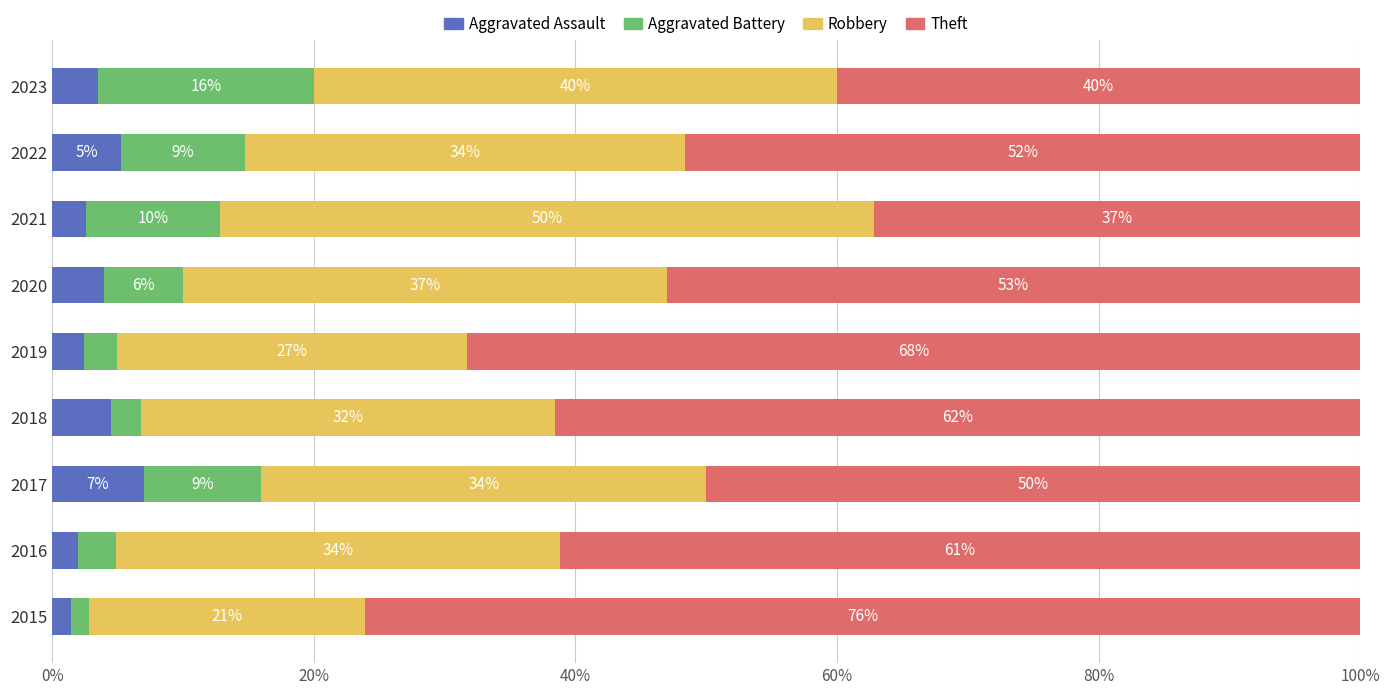

What are all the series names shown in the legend?

Aggravated Assault, Aggravated Battery, Robbery, Theft